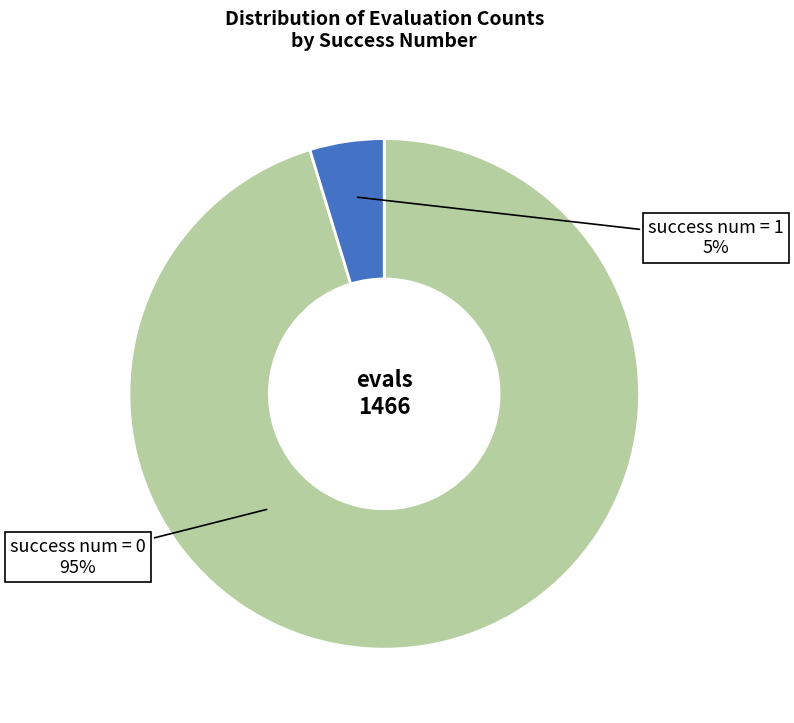

Combined, do success num = 1 and success num = 0 account for over 50%?

Yes